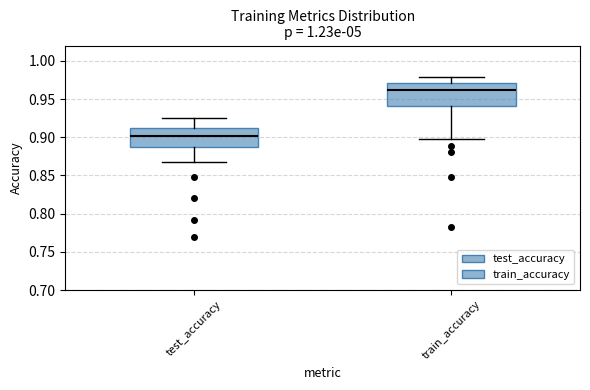

Reading left to right, read every box against the y-axis: the position of its median line, the range the box covers, and the ends of its whiskers. The values are not printed on the chart, so give them approximately, as read against the axis.

test_accuracy: median 0.900, box 0.885 to 0.910, whiskers 0.865 to 0.925
train_accuracy: median 0.960, box 0.940 to 0.970, whiskers 0.895 to 0.980